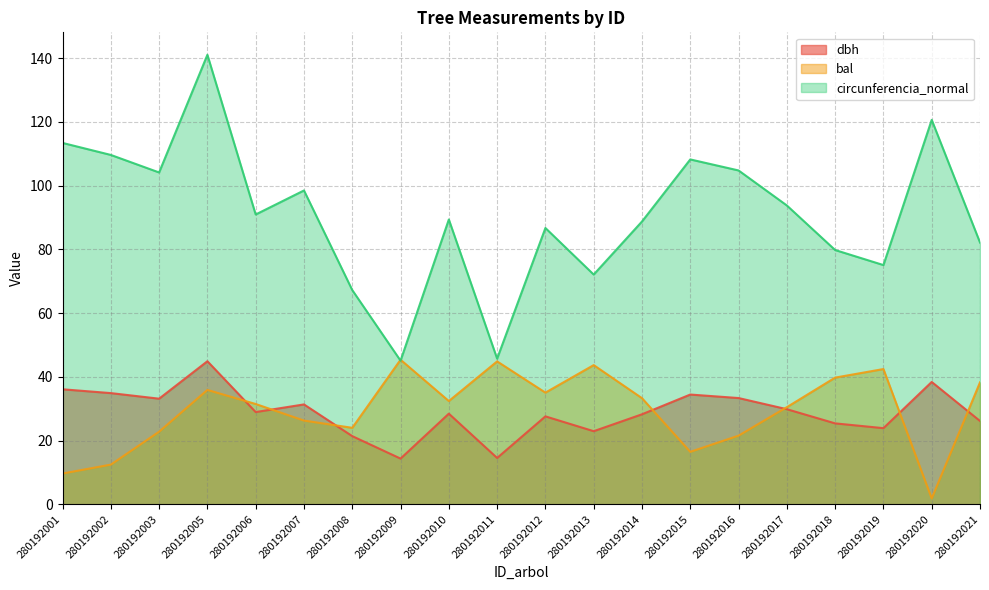

The bal series shows 30.0 at 280192016. True or false?

False